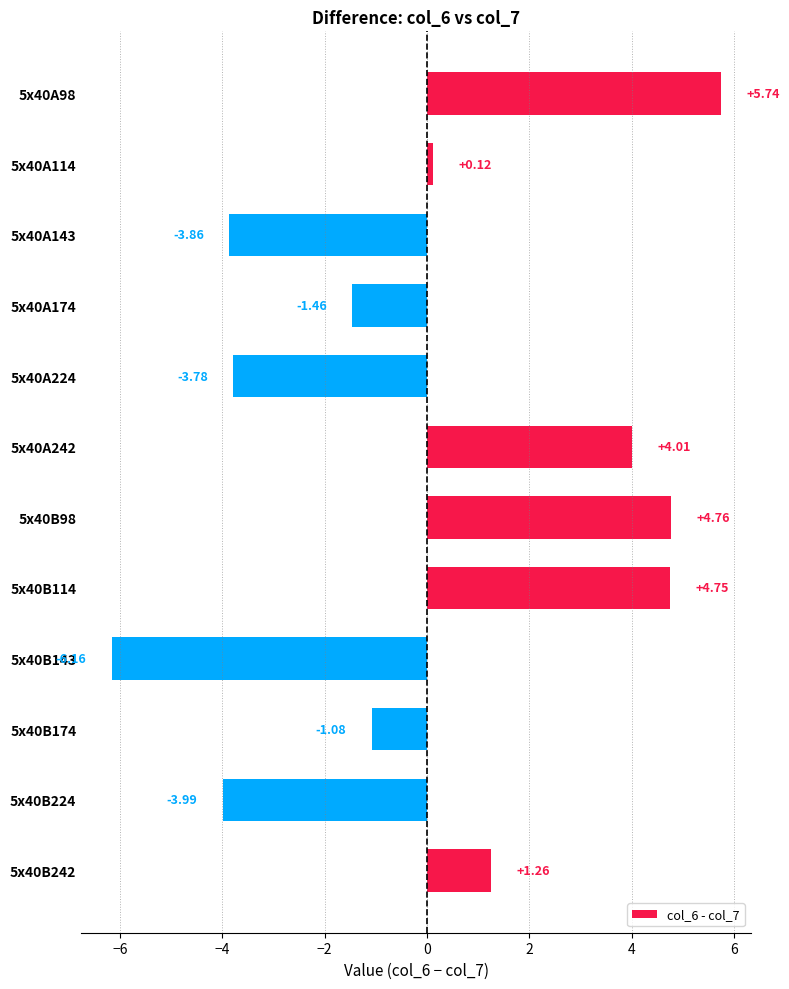

List the labels in order of value, largest first.

5x40A98, 5x40B98, 5x40B114, 5x40A242, 5x40B242, 5x40A114, 5x40B174, 5x40A174, 5x40A224, 5x40A143, 5x40B224, 5x40B143